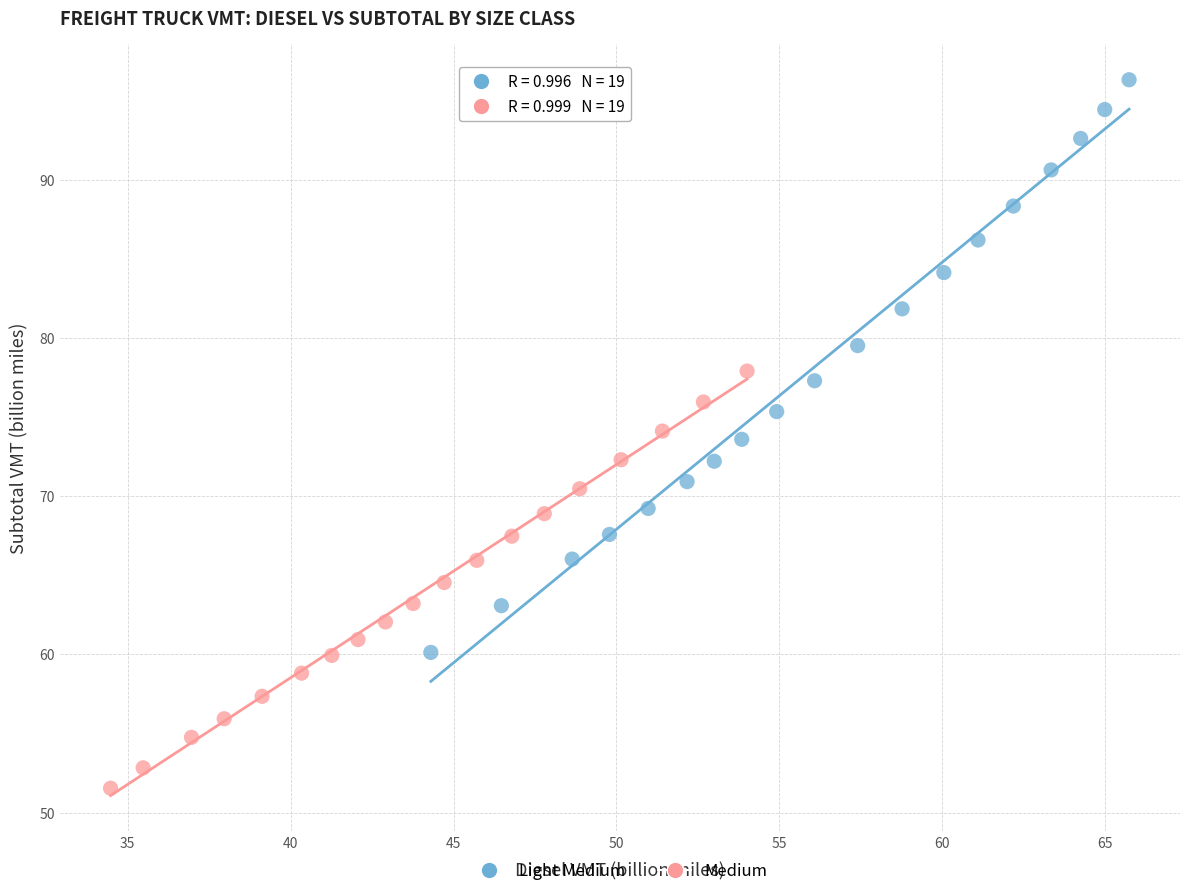

Which series contains the highest Y value?

Light Medium